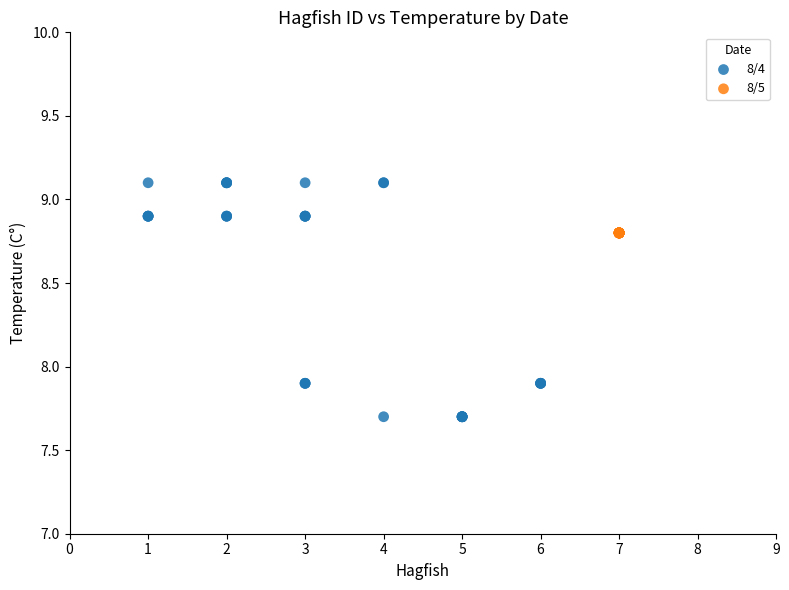

Which series contains the lowest Y value?

8/4